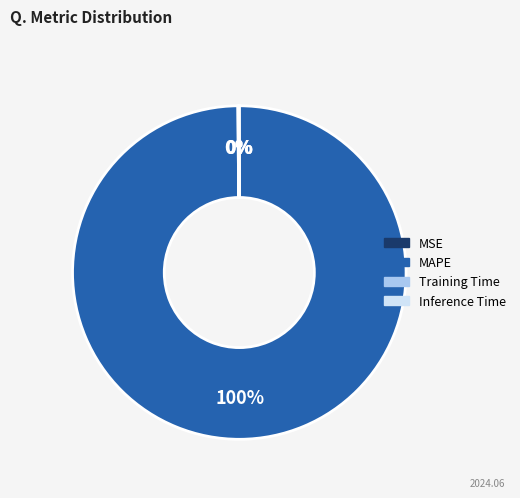

To the nearest percent, what is the average slice percentage?

25%